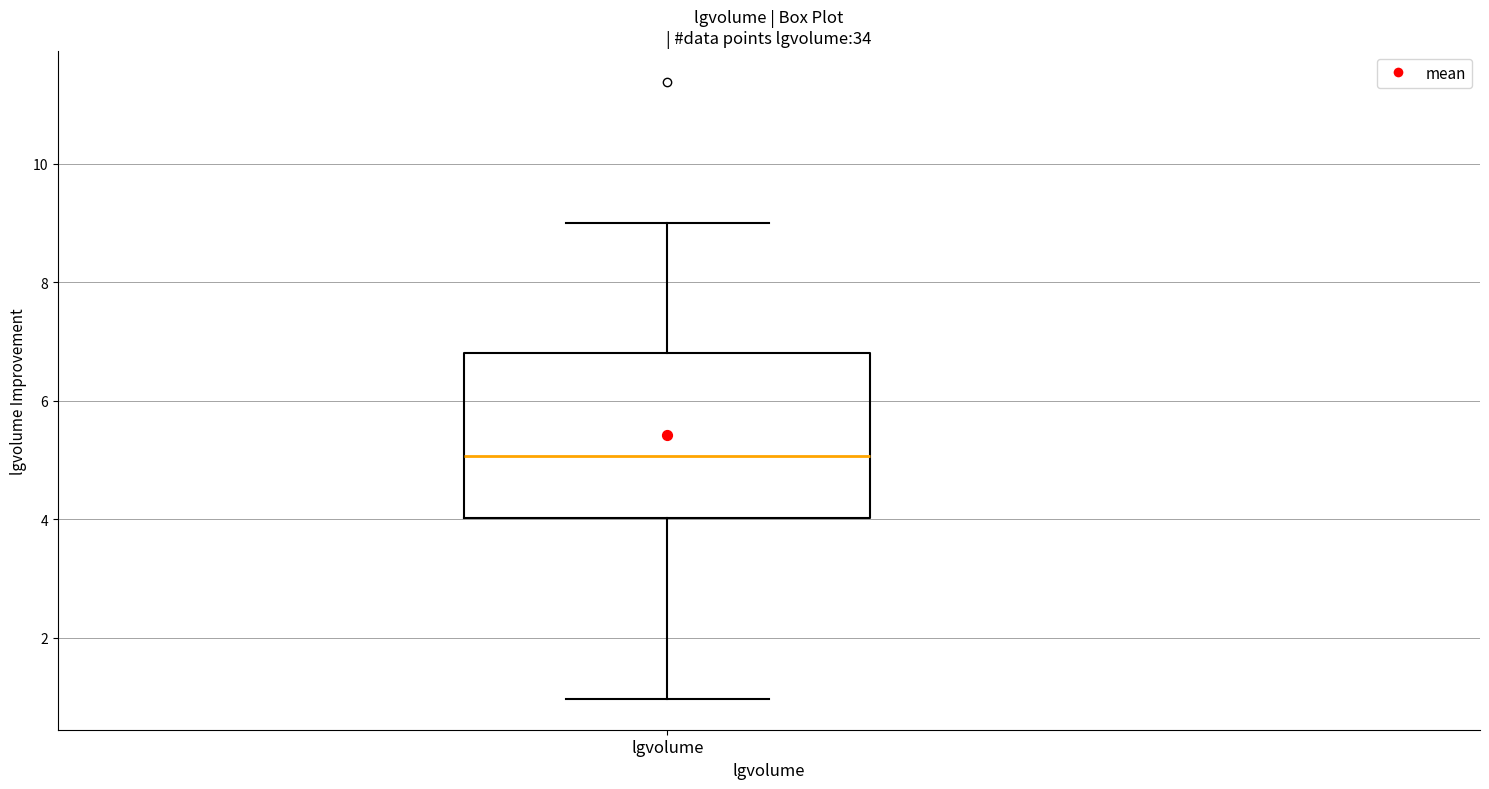

Transcribe this box plot: give where the median line is, the range the box spans, and where the two whiskers end, as read against the y-axis. The values are not printed on the chart, so give them approximately, as read against the axis.

median 5.0, box 4.0 to 6.8, whiskers 1.0 to 9.0